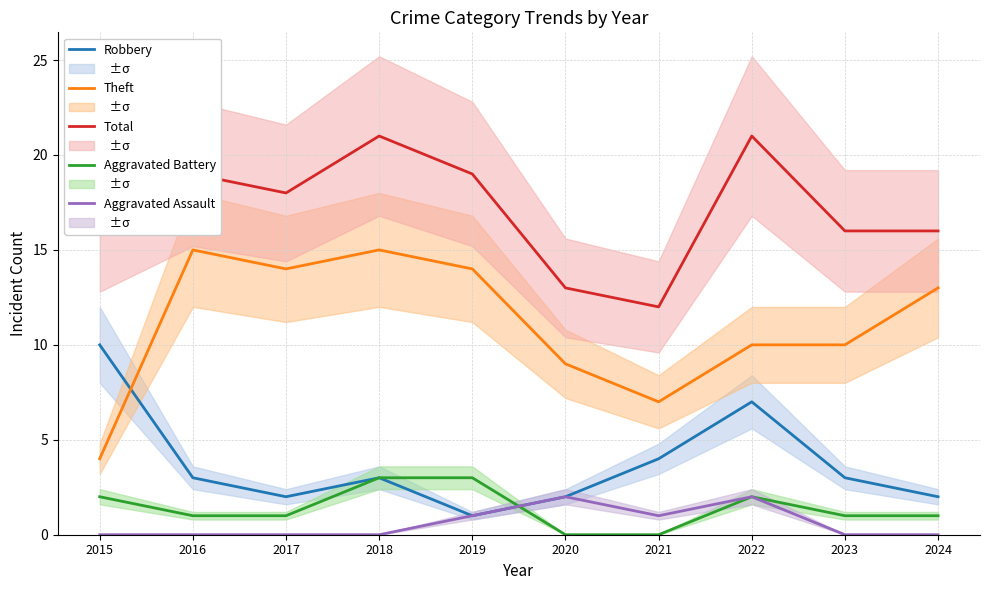

Which series has the largest range (max minus min)?

Theft